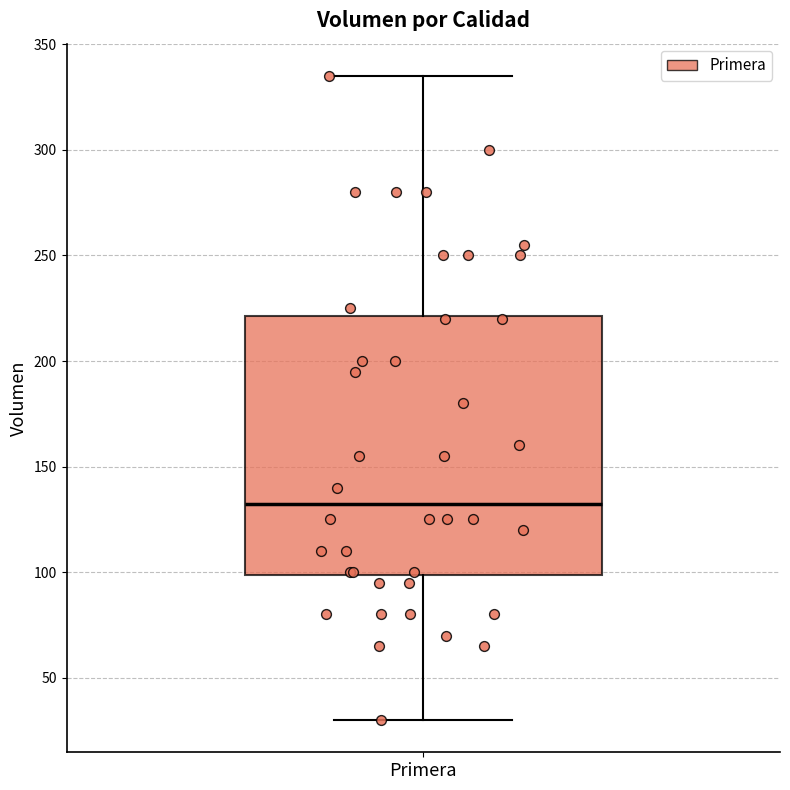

Read this box plot against the y-axis: the position of the median line, the range covered by the box, and the ends of both whiskers. The values are not printed on the chart, so give them approximately, as read against the axis.

median 135, box 100 to 220, whiskers 30 to 335